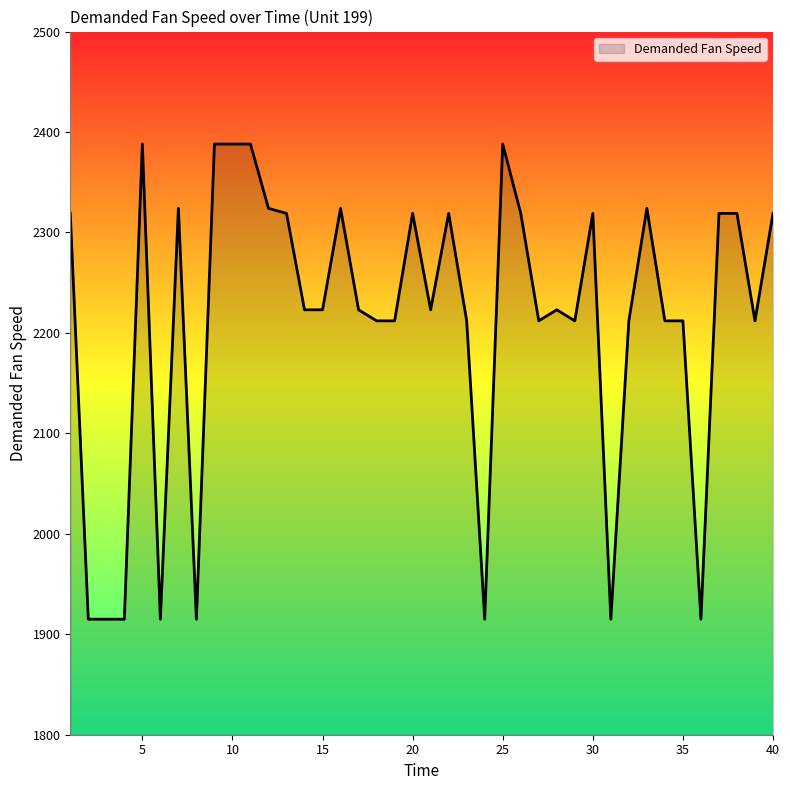

What is the difference between the maximum and minimum values?

473